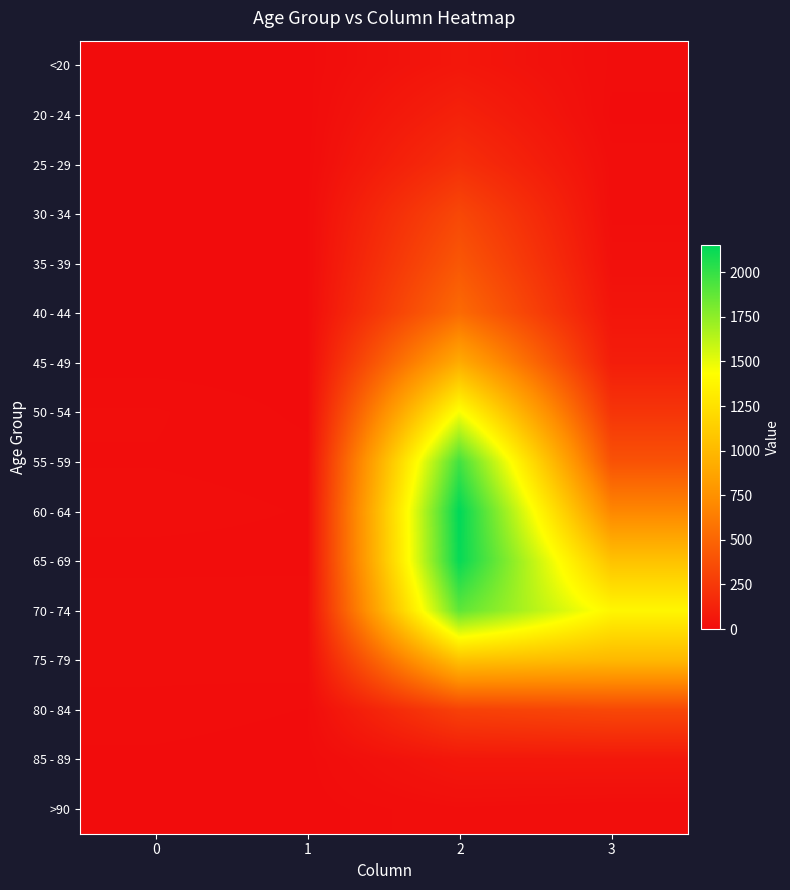

Which category has the highest value across all series?

2